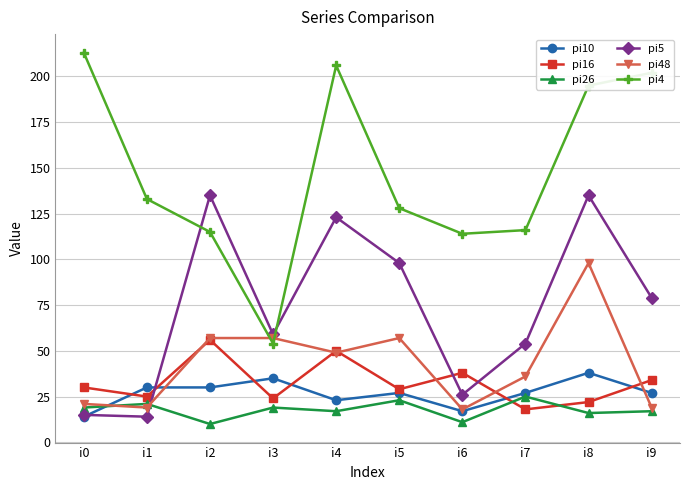

Read the pi16 value at i3, to the nearest 5.

25